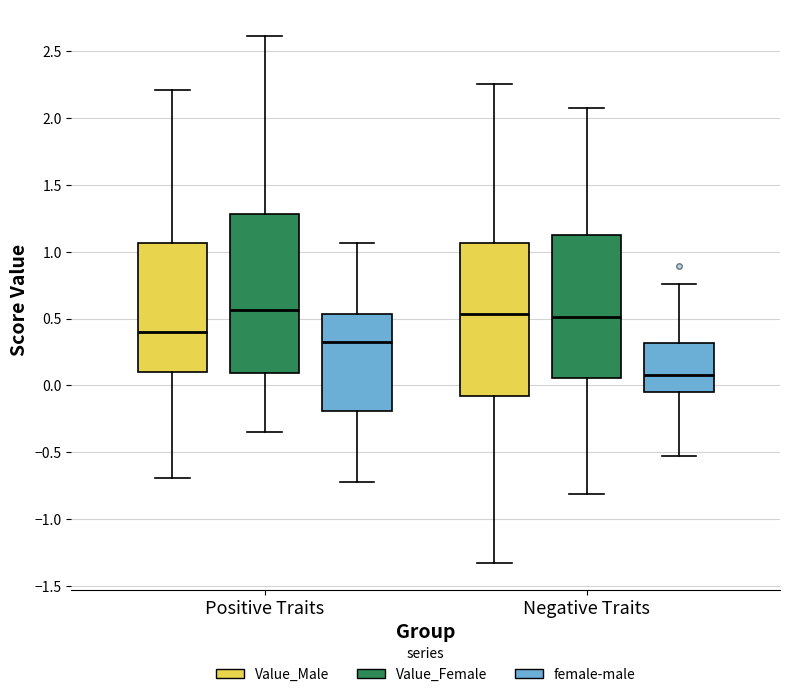

Reading left to right, transcribe this box plot: for each box, give where its median line is, the range the box spans, and where its two whiskers end, as read against the y-axis. The values are not printed on the chart, so give them approximately, as read against the axis.

Positive Traits (Value_Male): median 0.40, box 0.10 to 1.05, whiskers -0.70 to 2.20
Positive Traits (Value_Female): median 0.55, box 0.10 to 1.30, whiskers -0.35 to 2.60
Positive Traits (female-male): median 0.35, box -0.20 to 0.55, whiskers -0.70 to 1.05
Negative Traits (Value_Male): median 0.55, box -0.10 to 1.05, whiskers -1.35 to 2.25
Negative Traits (Value_Female): median 0.50, box 0.05 to 1.15, whiskers -0.80 to 2.05
Negative Traits (female-male): median 0.10, box -0.05 to 0.30, whiskers -0.55 to 0.75